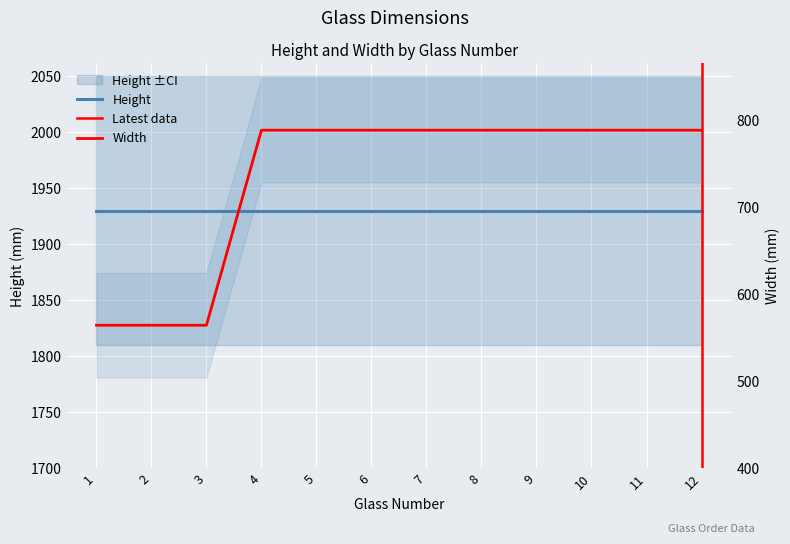

What is the maximum value shown in the chart?

788